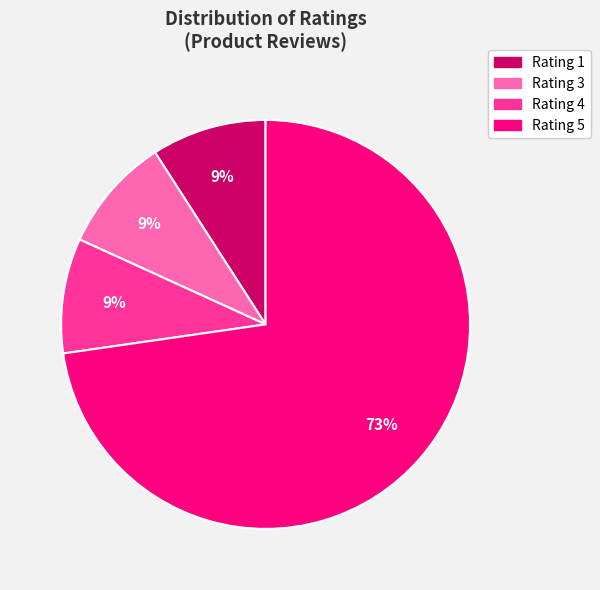

Approximately how many times larger is the value at Rating 3 compared to Rating 4?

1.0